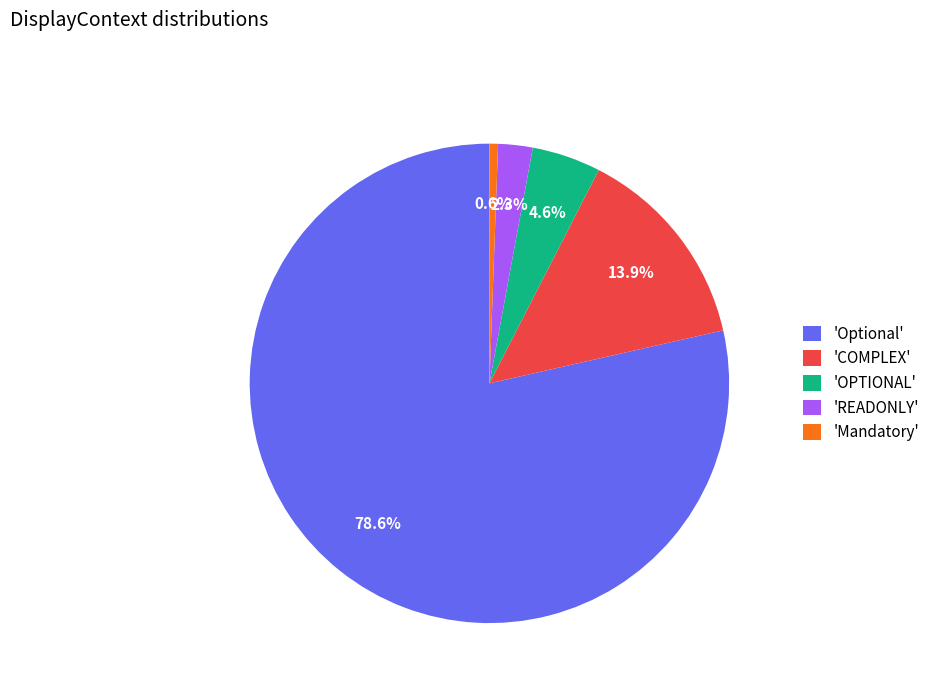

What is the total percentage of 'Mandatory' and 'READONLY'?

2.9%